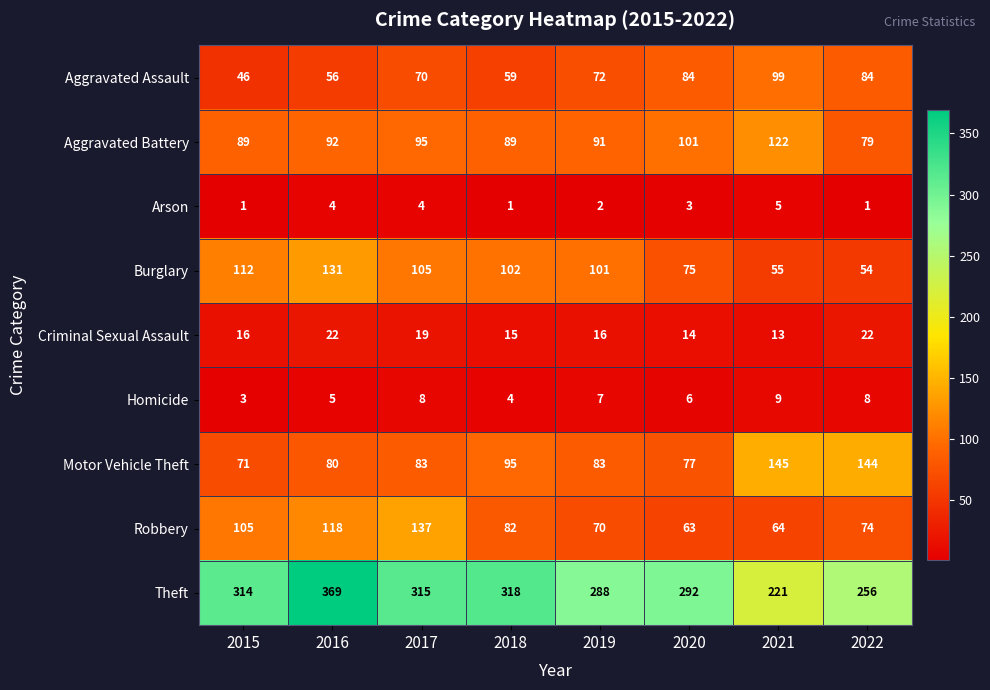

Which series has the widest spread of values?

Theft